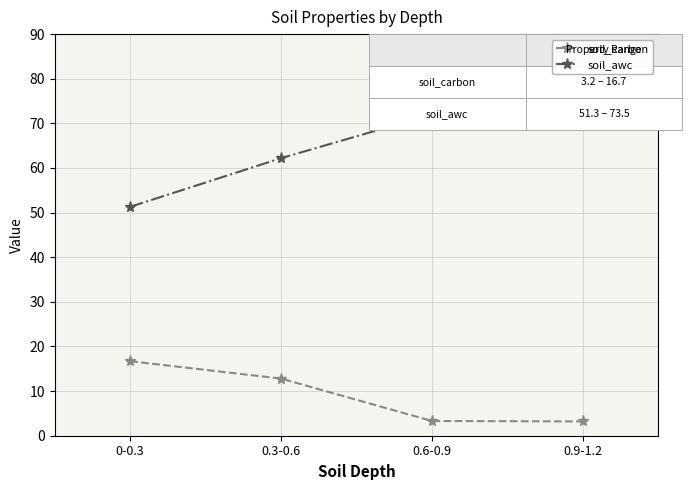

How many data points in soil_carbon are less than 12?

2